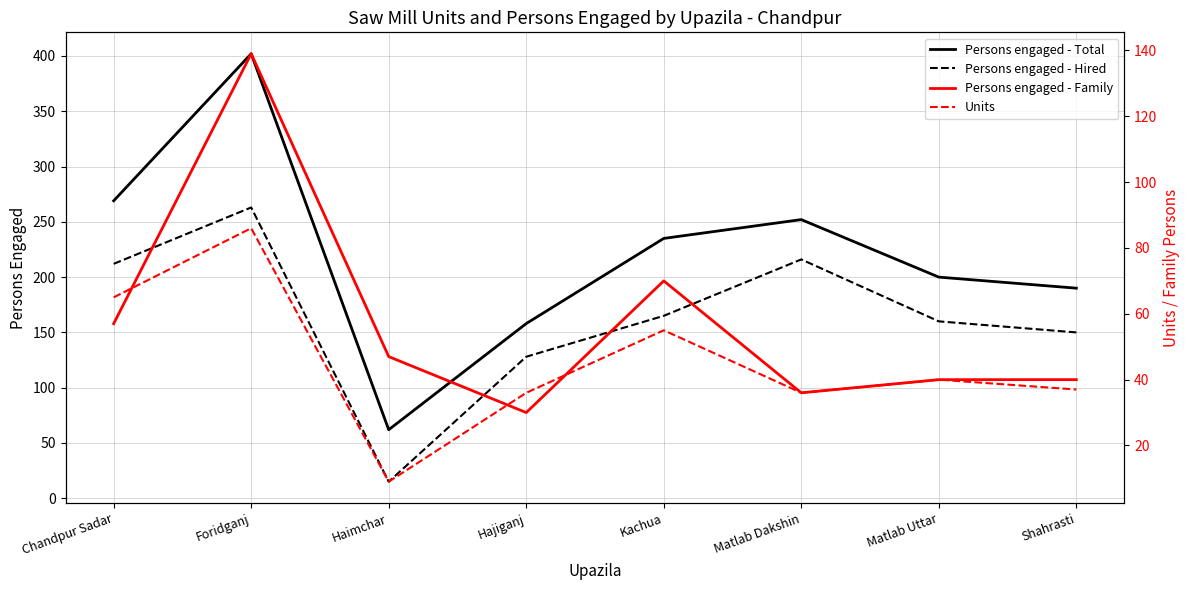

What is the minimum value shown in the chart?

9